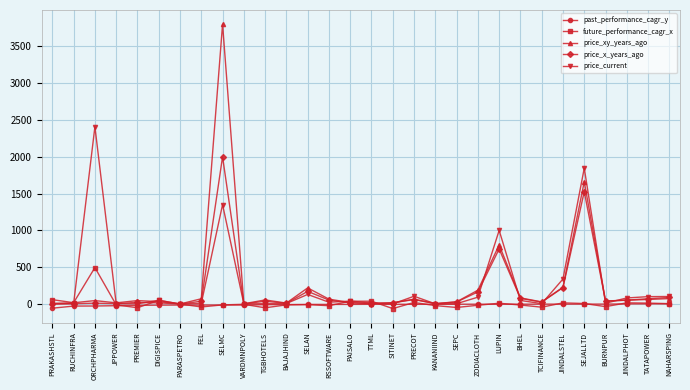

True or false: price_x_years_ago has more than 2 points higher than both neighbors.

True